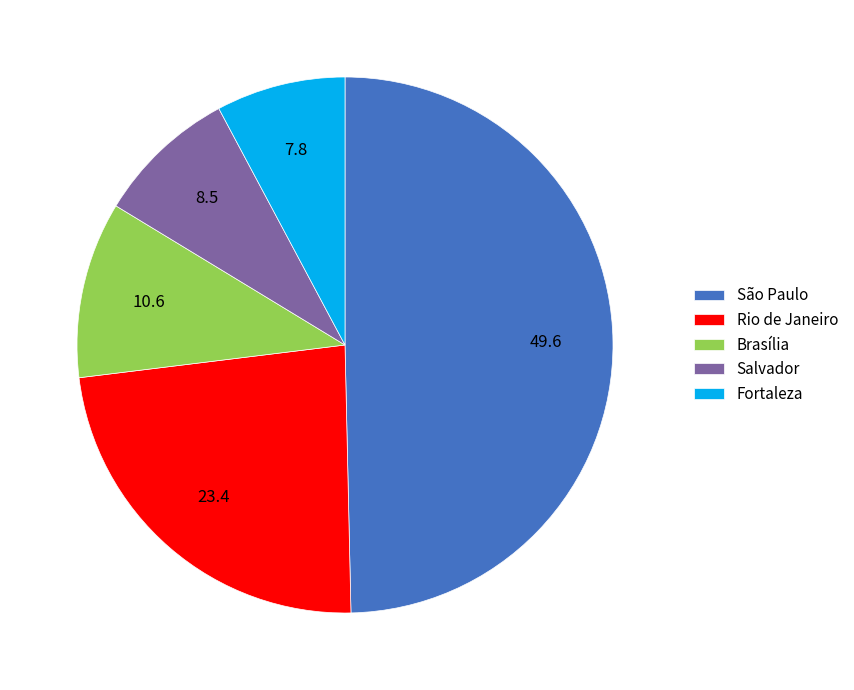

The Brasília slice represents 23% of the pie. True or false?

False